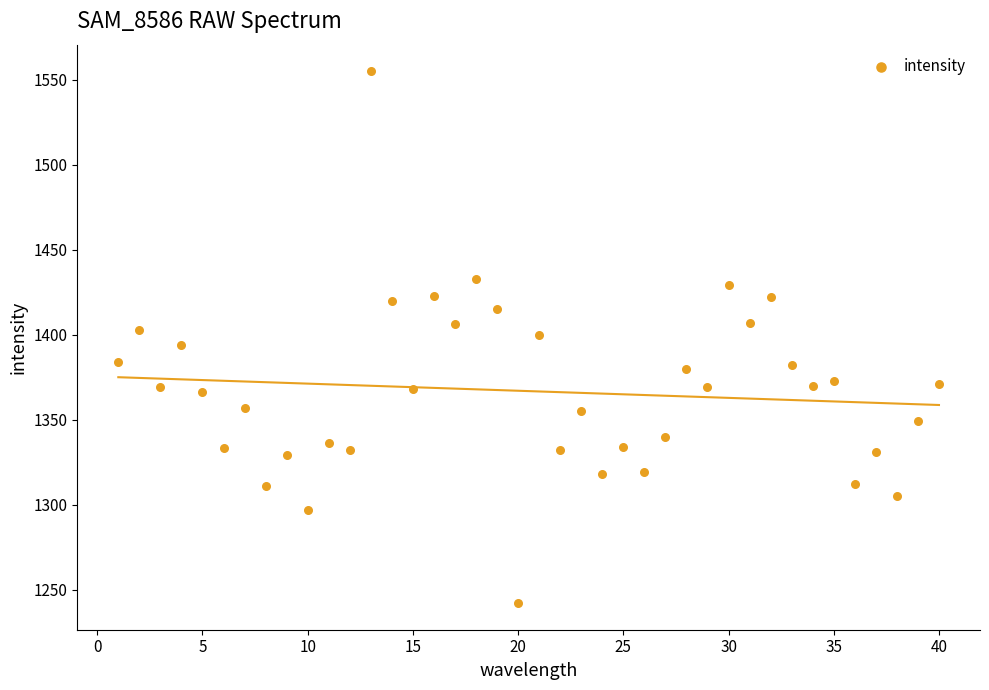

What is the range of Y values (max minus min)?

313